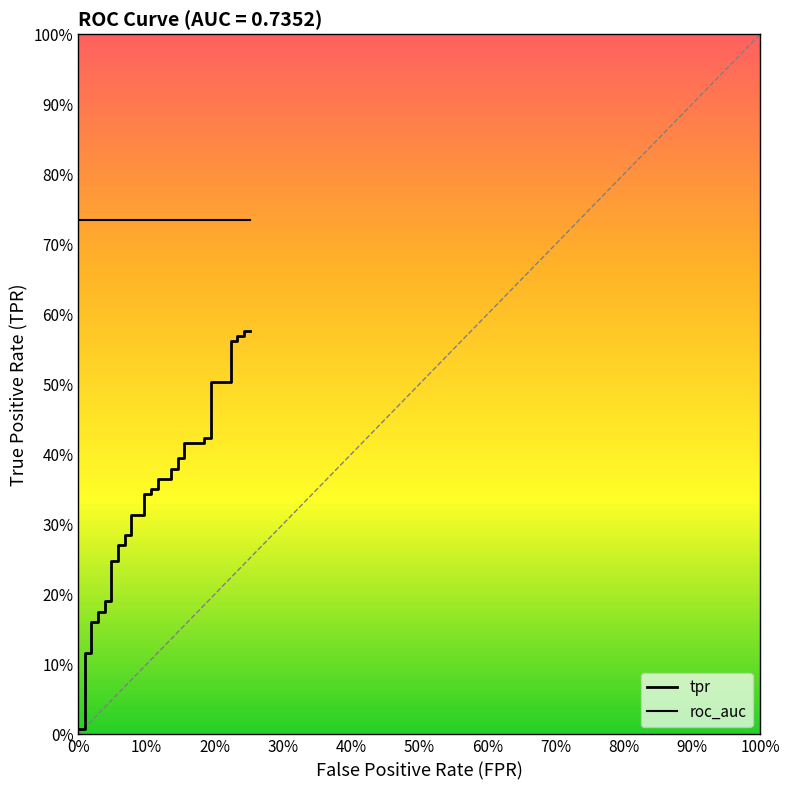

What is the value of the 32nd point from the left?

0.4